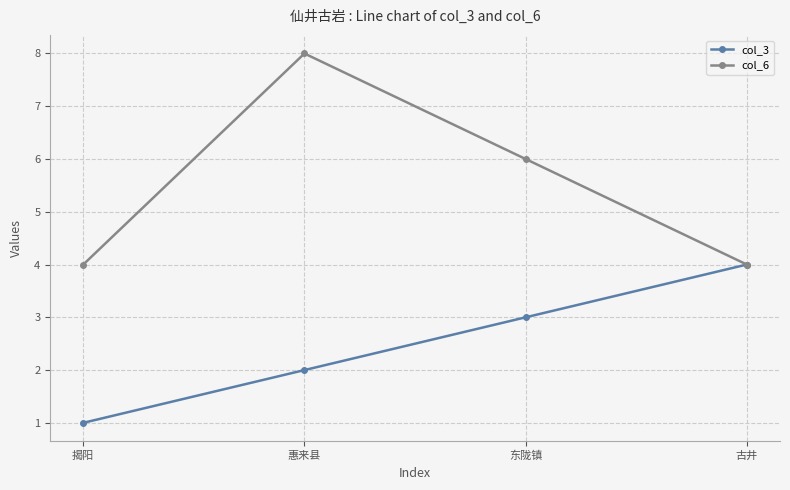

Where is the first local maximum for col_6?

惠来县